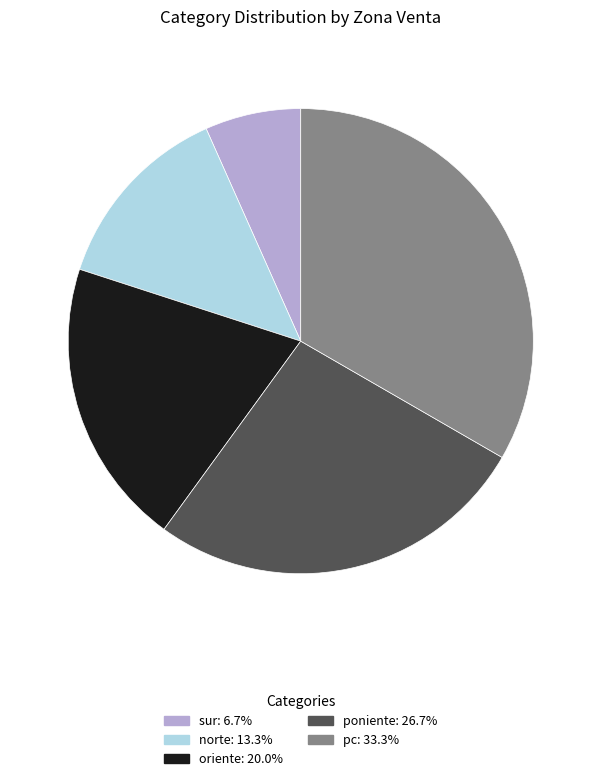

Which slice is the largest?

pc